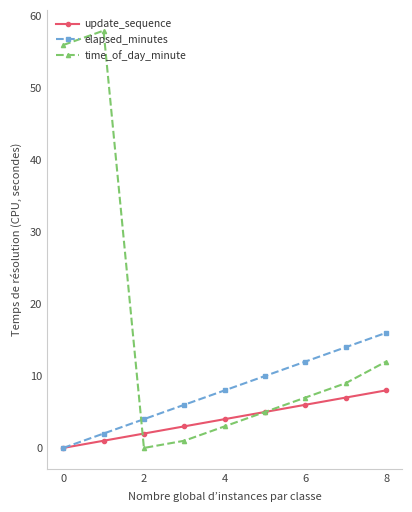

Which series has the largest total across all categories?

time_of_day_minute